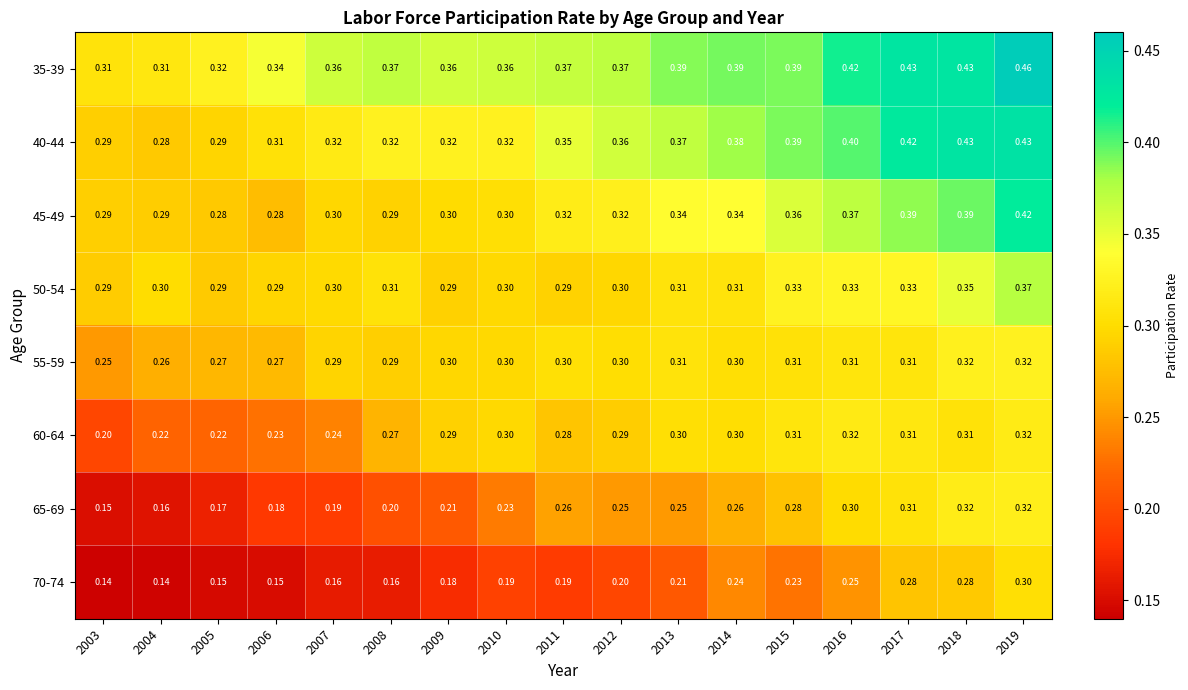

Between 2003 and 2004, which series saw the biggest shift?

60-64